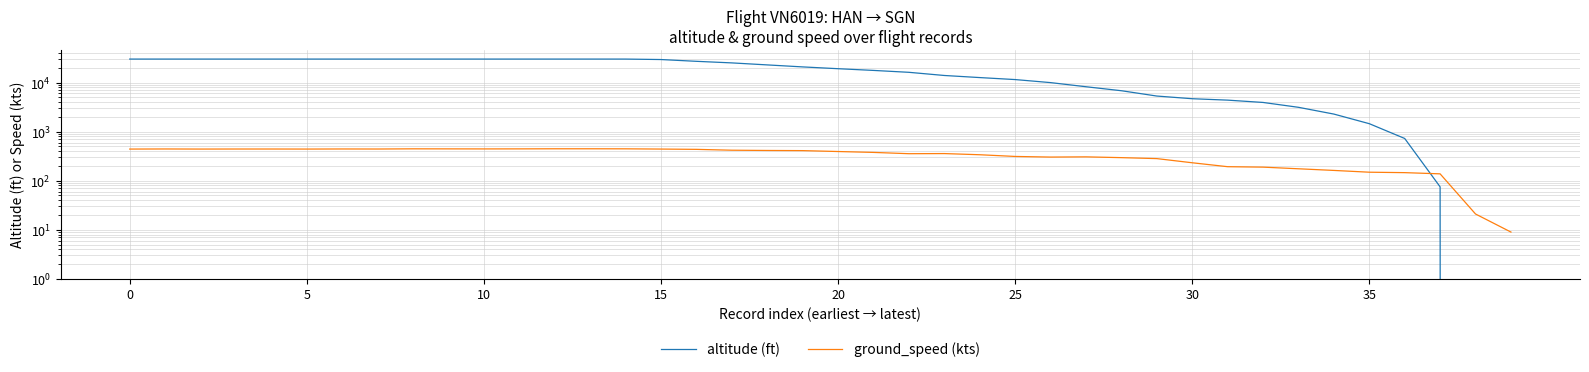

At which label does ground_speed (kts) reach its minimum?

39